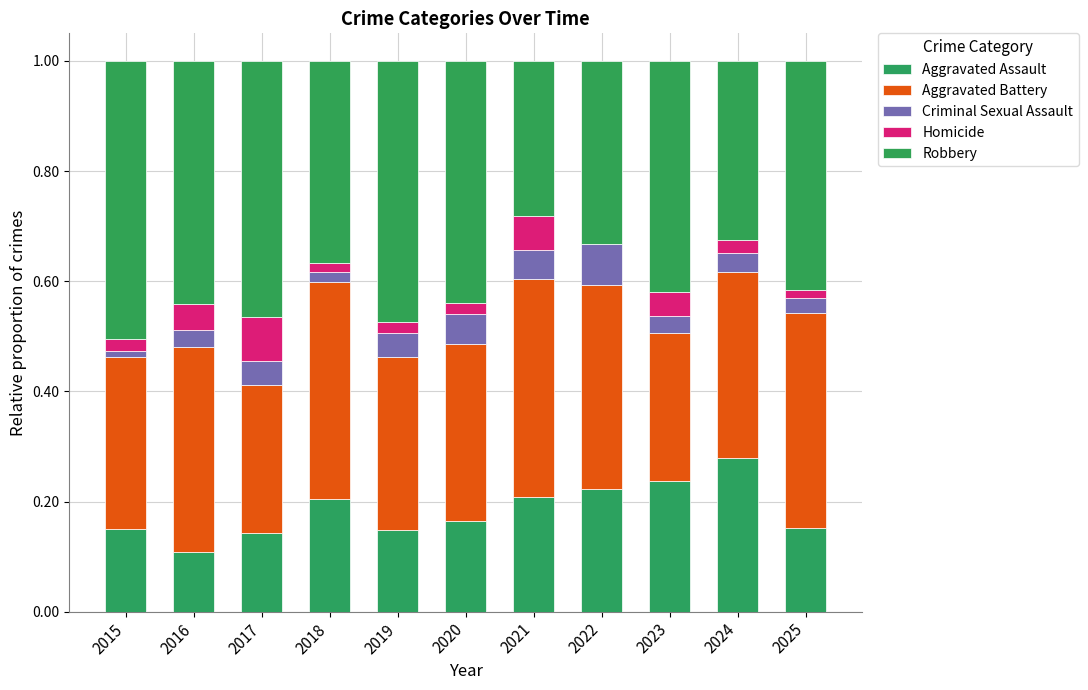

Are the bars horizontal?

No